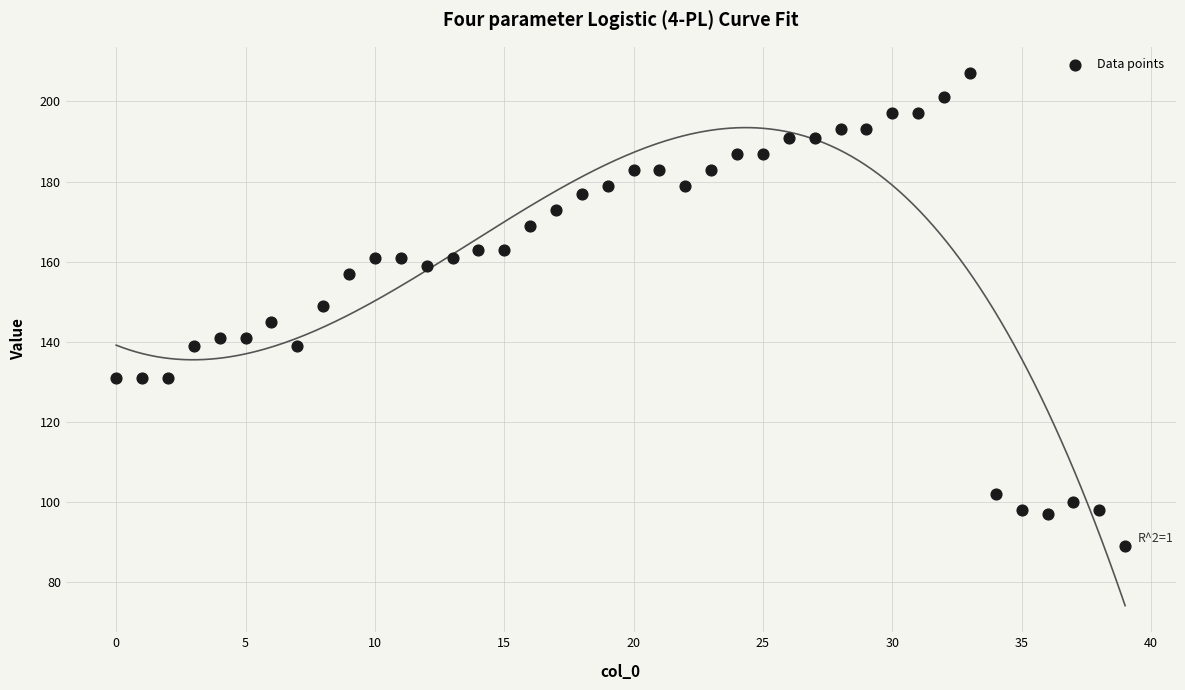

What is the range of Y values (max minus min)?

118